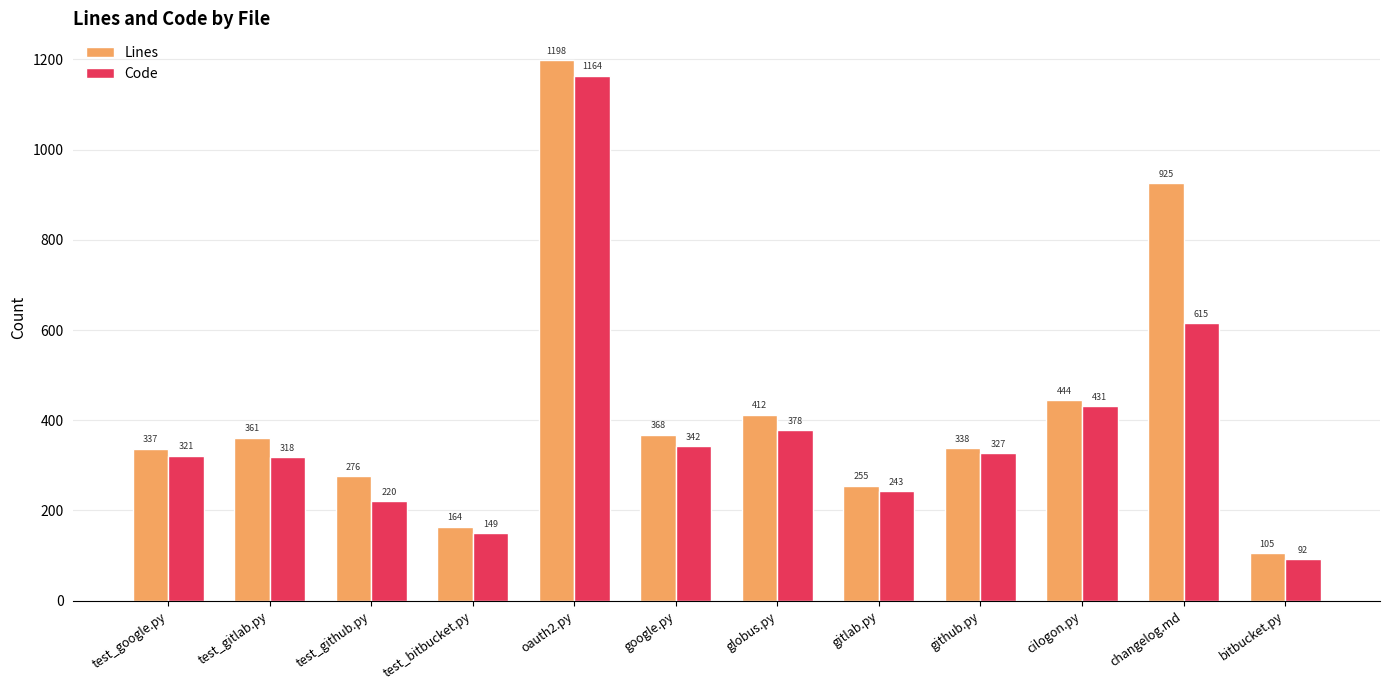

What are all the series names shown in the legend?

Lines, Code